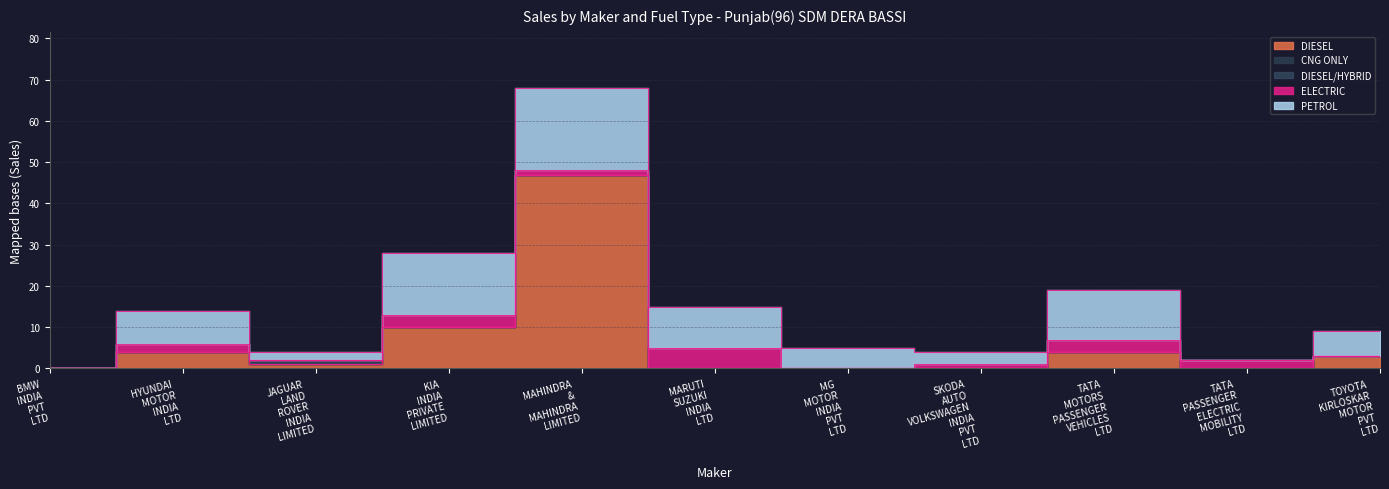

Reading left to right, transcribe all the data shown in this chart.

DIESEL: 0	4	1	10	47	0	0	0	4	0	3
CNG ONLY: 0	0	0	0	0	0	0	0	0	0	0
DIESEL/HYBRID: 0	0	1	0	0	0	0	0	0	0	0
ELECTRIC: 0	2	0	3	1	5	0	1	3	2	0
PETROL: 0	8	2	15	20	10	5	3	12	0	6